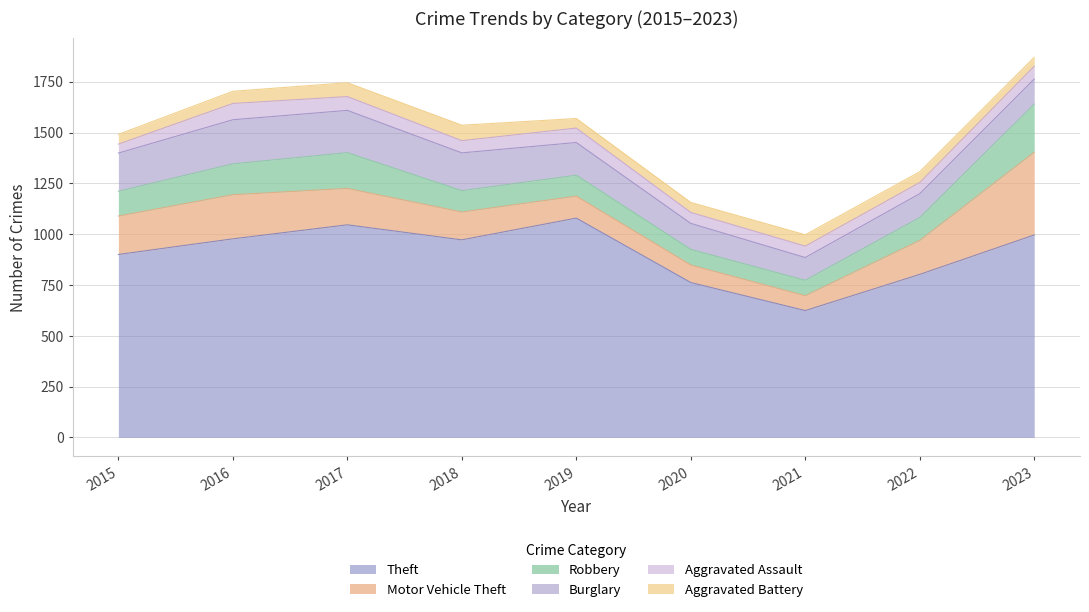

Is the value of Theft at 2018 greater than the value of Aggravated Assault at 2021?

Yes